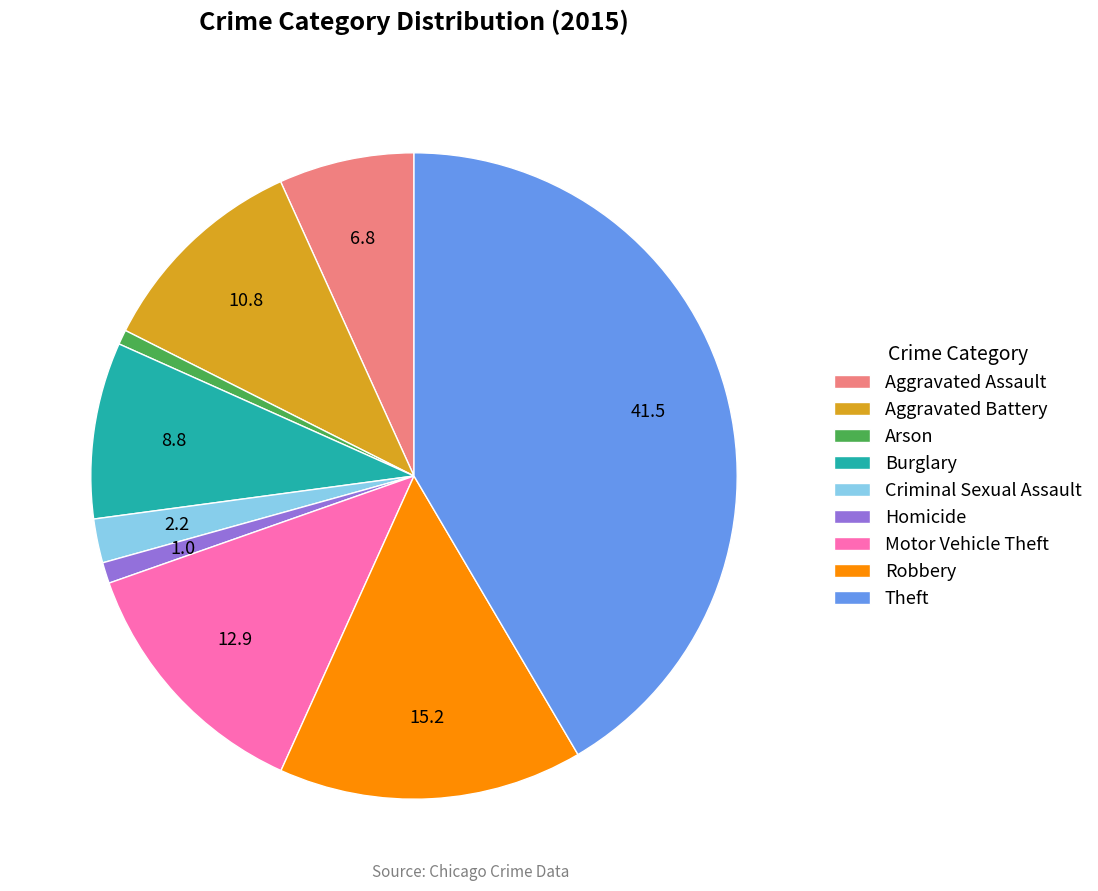

True or false: Burglary accounts for 9% of the total.

True